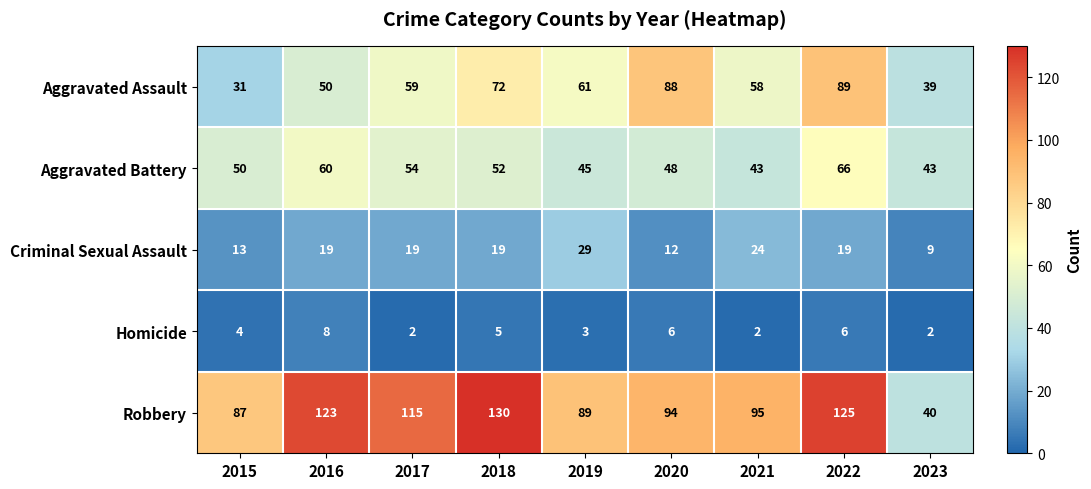

What is the highest value of the Criminal Sexual Assault series?

29